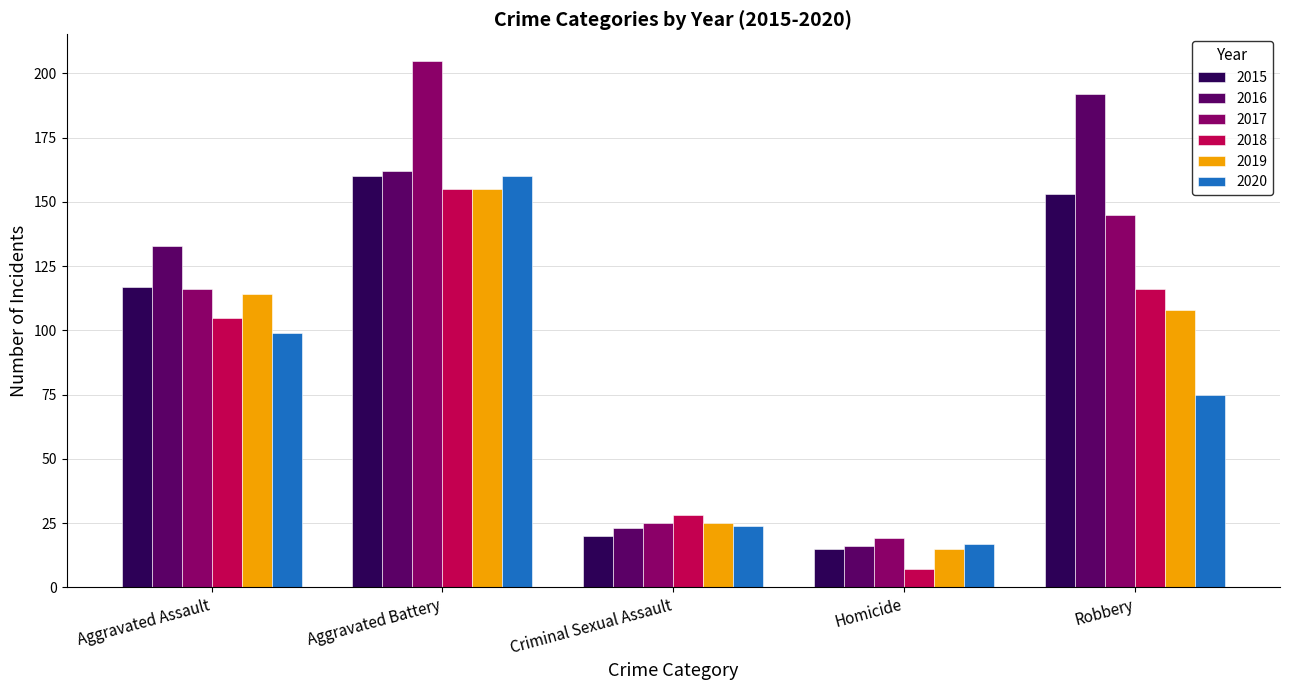

At how many categories does at least one series exceed 50?

3